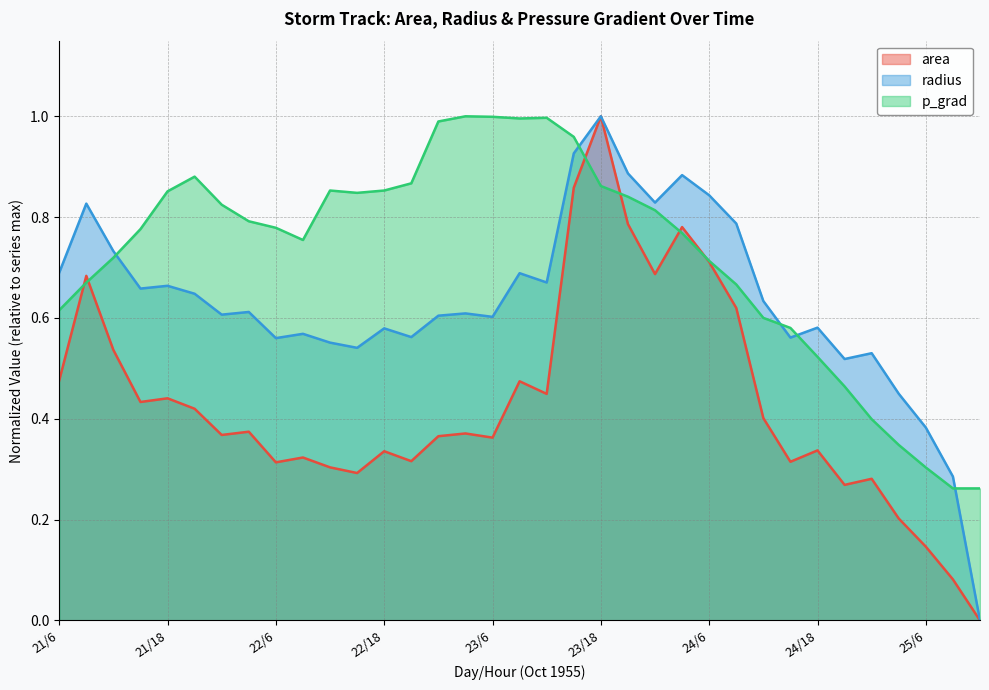

How many lines are shown in the chart?

3